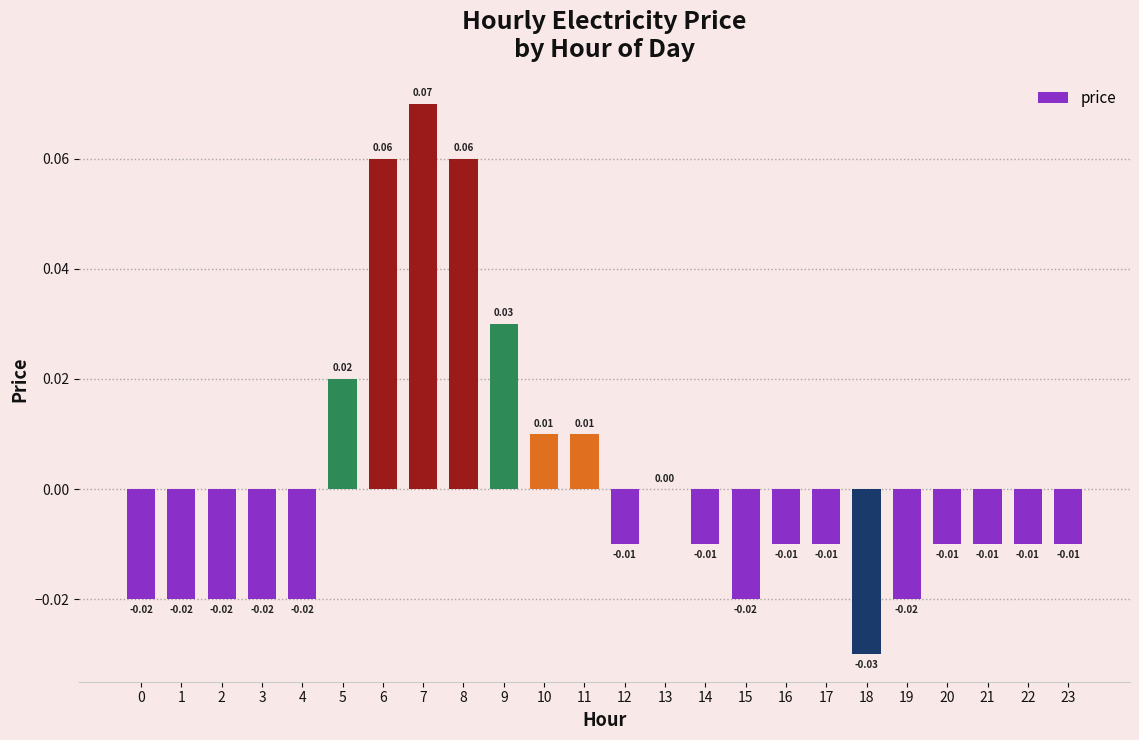

Where does the data first go above 0?

5